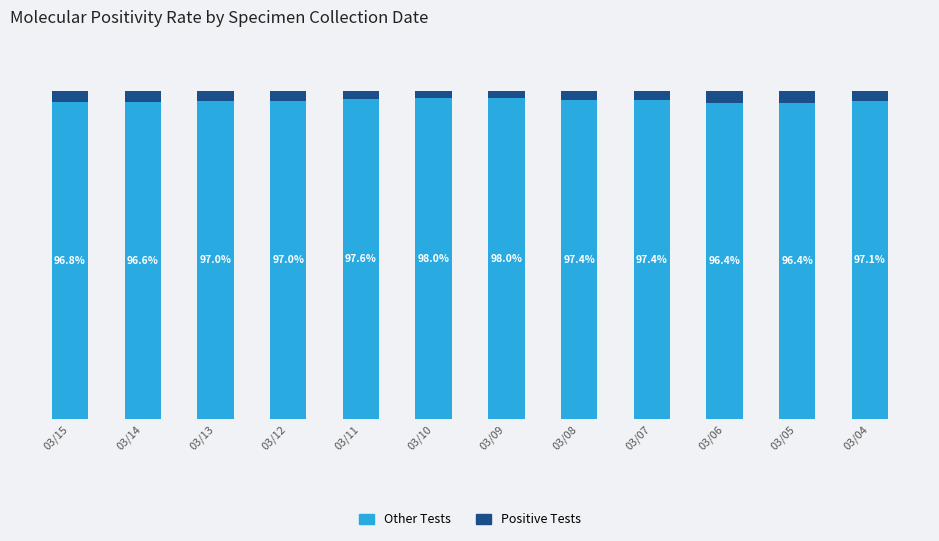

What is the difference between the Positive Tests values at 03/15 and 03/07?

0.6